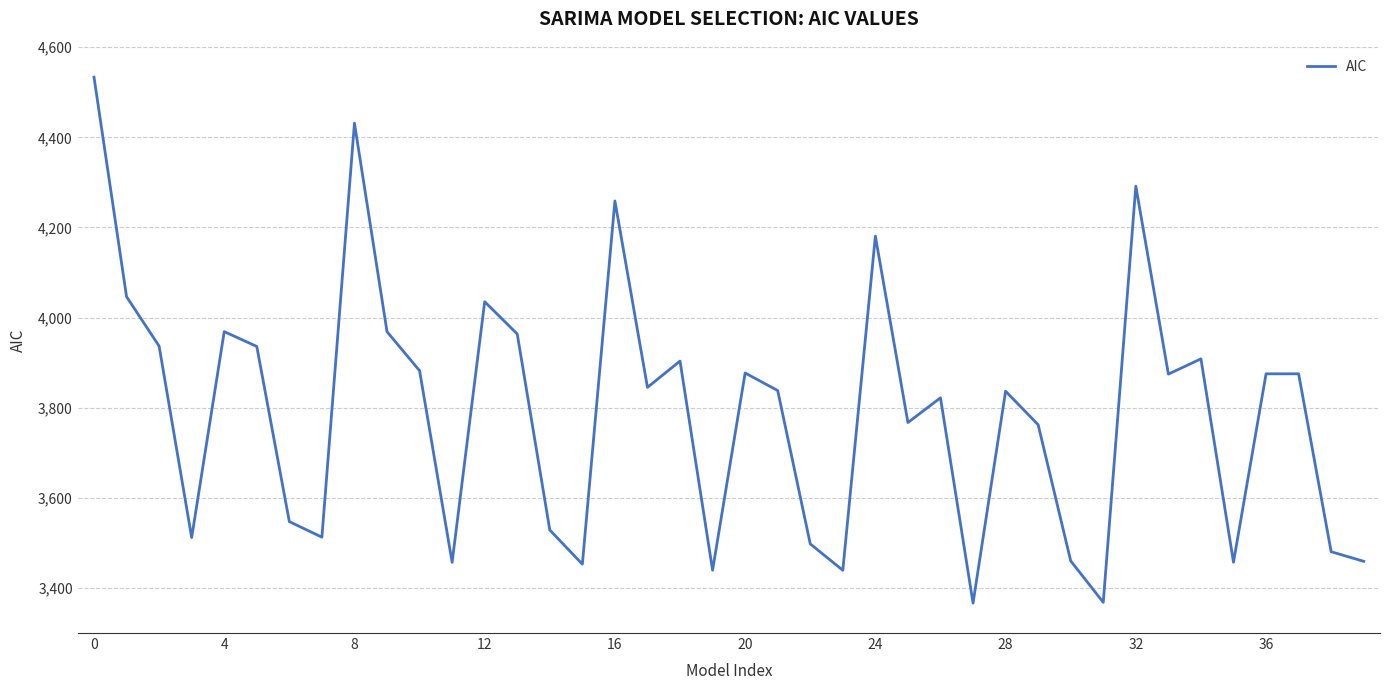

True or false: there are more than 2 points higher than both neighbors.

True